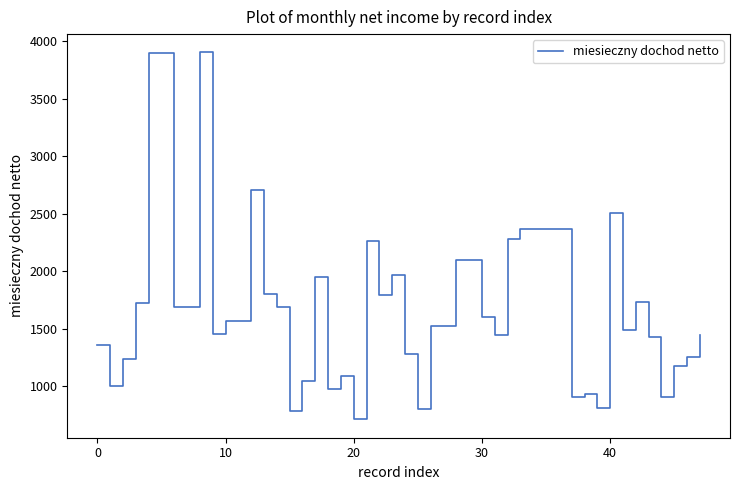

What is the difference between the maximum and minimum values?

3186.0